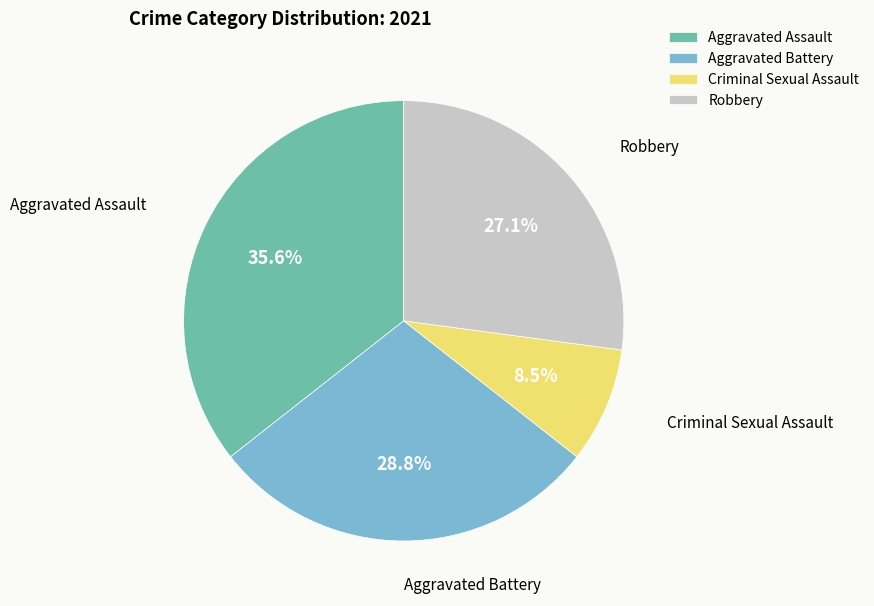

Approximately how many times larger is the value at Aggravated Battery compared to Robbery?

1.1